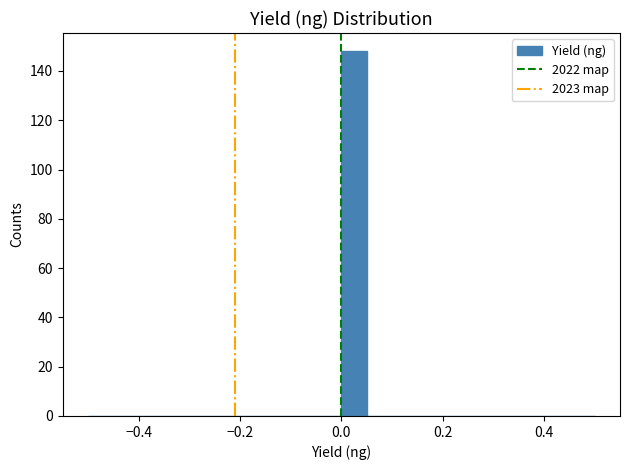

Around what value on the x-axis is the tallest bar? Give the approximate position of its centre, as read against the axis.

0.02